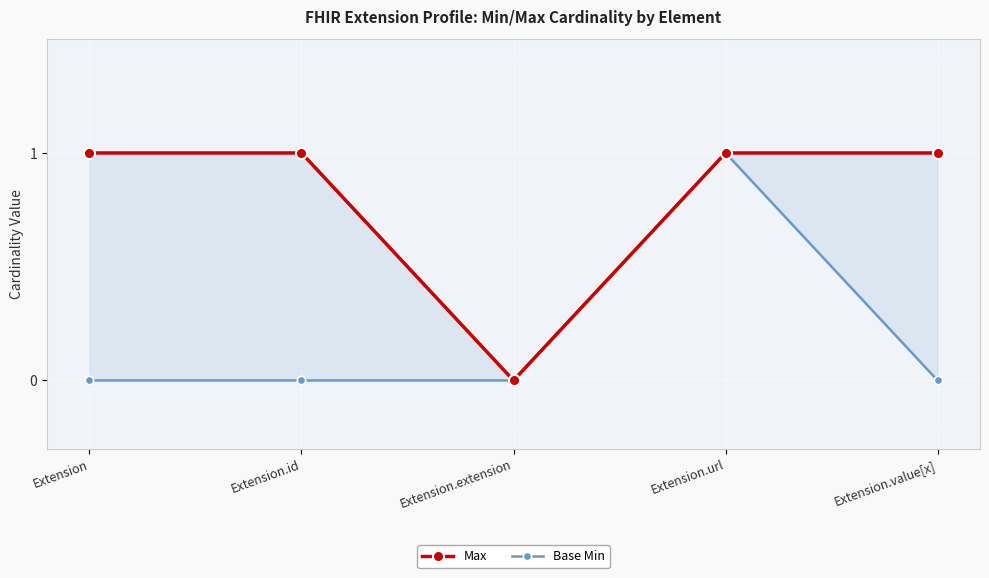

At Extension, list the series in order from smallest to largest.

Base Min, Max